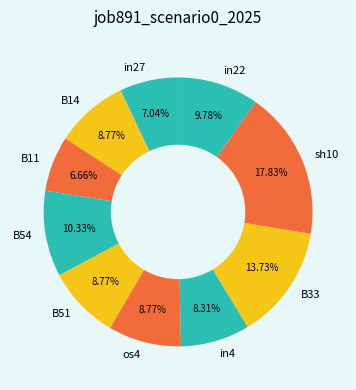

True or false: os4 accounts for 1% of the total.

False